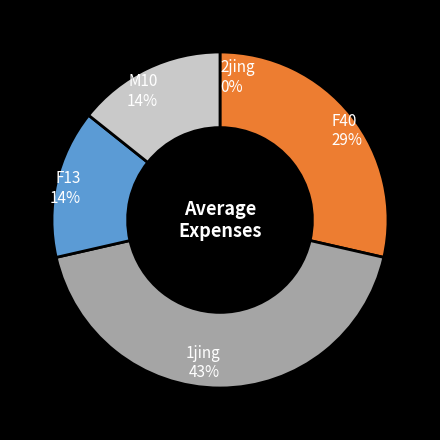

Is F13 the majority of the pie?

No